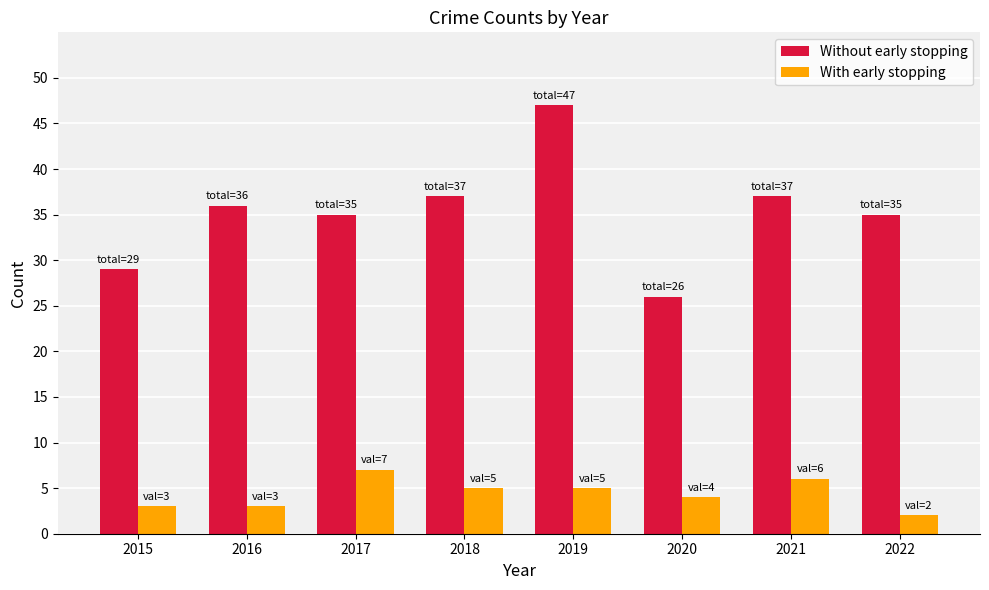

Reading left to right, list all the values displayed in this chart.

Without early stopping: 2015=29	2016=36	2017=35	2018=37	2019=47	2020=26	2021=37	2022=35
With early stopping: 2015=3	2016=3	2017=7	2018=5	2019=5	2020=4	2021=6	2022=2